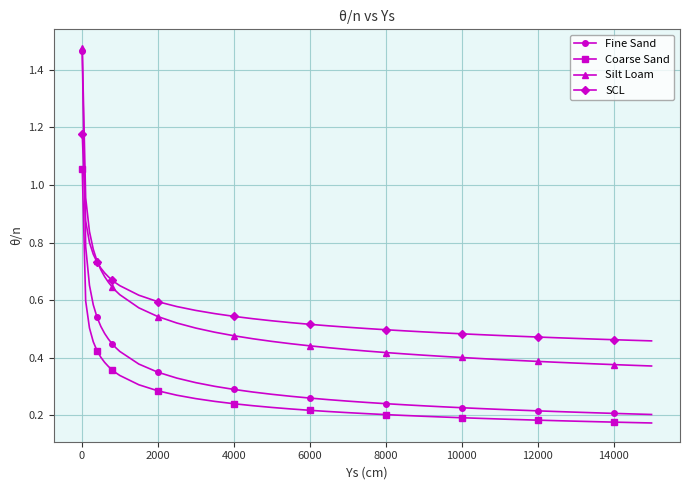

List the series in order of their overall mean, lowest first.

Coarse Sand, Fine Sand, Silt Loam, SCL